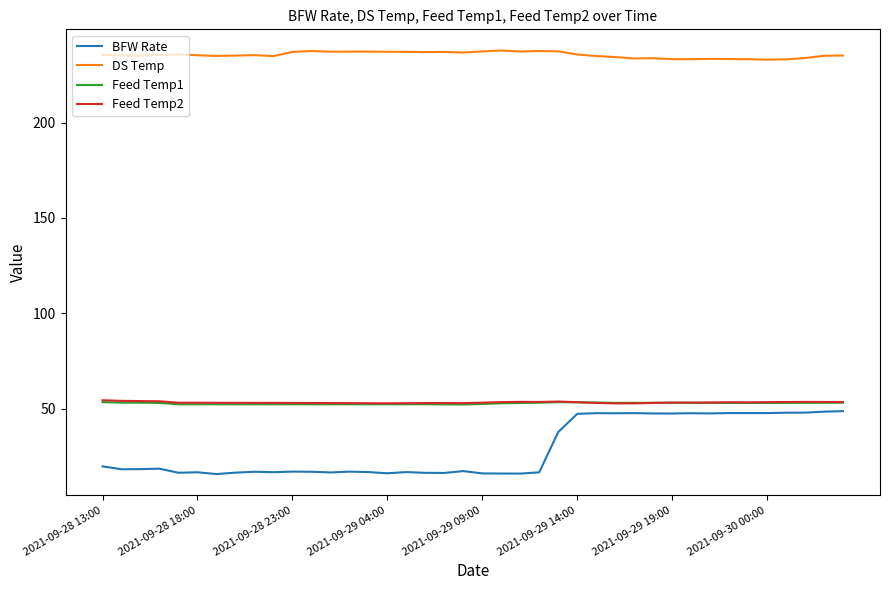

What is the minimum value shown in the chart?

15.7